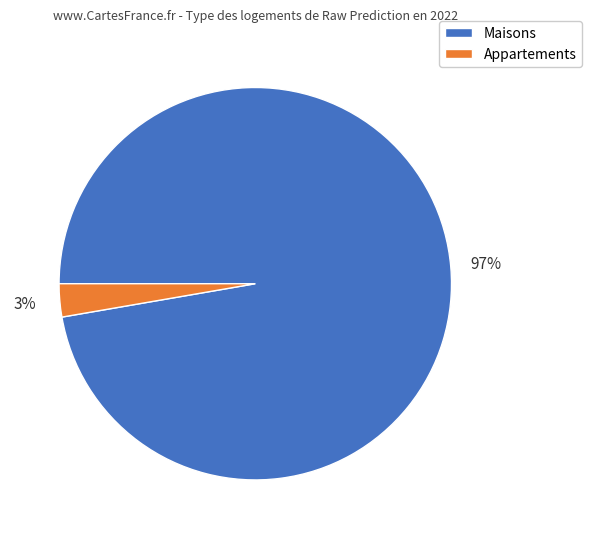

Is there a majority slice in this chart?

Yes